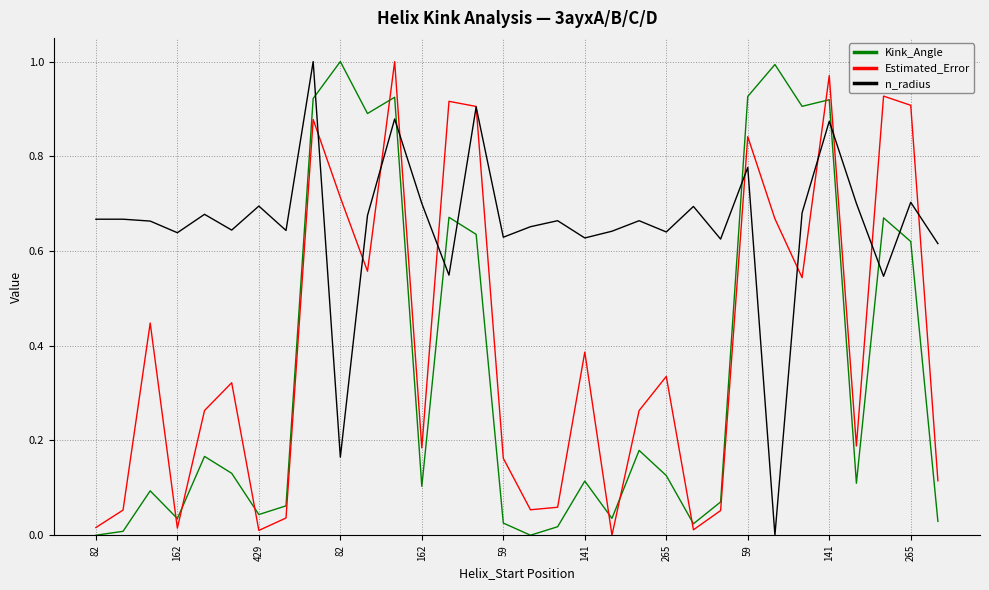

What are all the series names shown in the legend?

Kink_Angle, Estimated_Error, n_radius